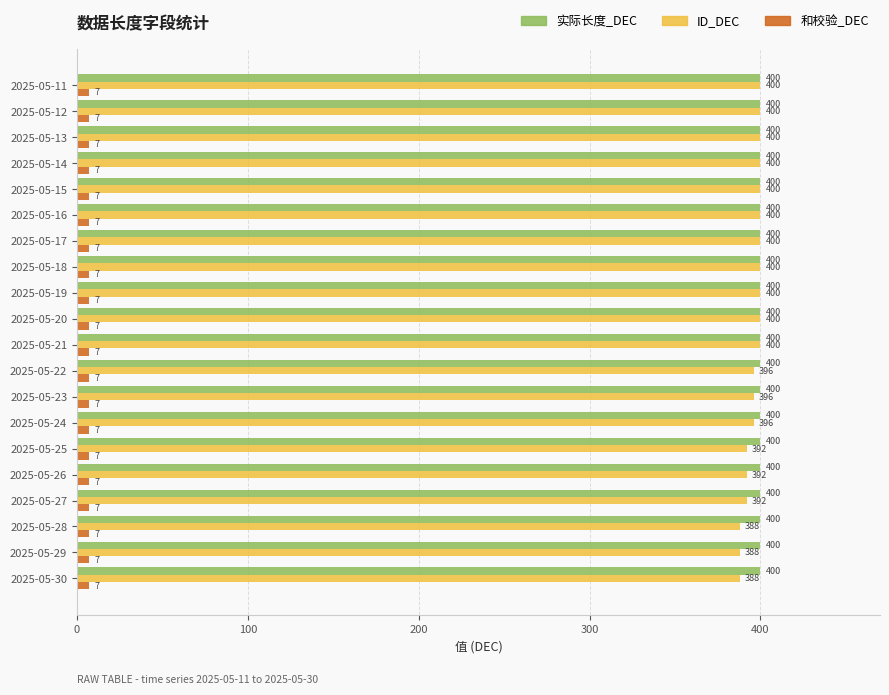

What is the sum of all 和校验_DEC values?

140